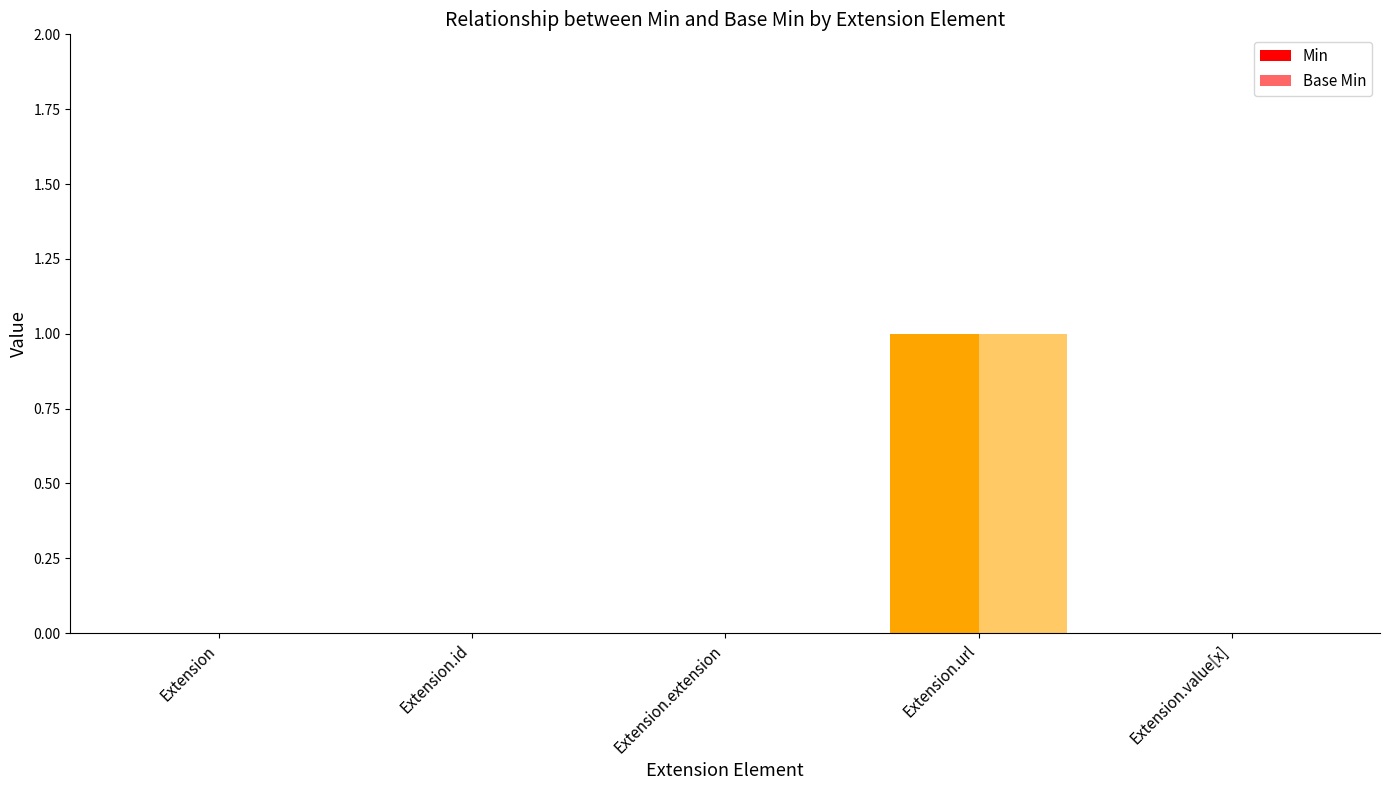

At Extension.value[x], list the series in order from smallest to largest.

Min, Base Min